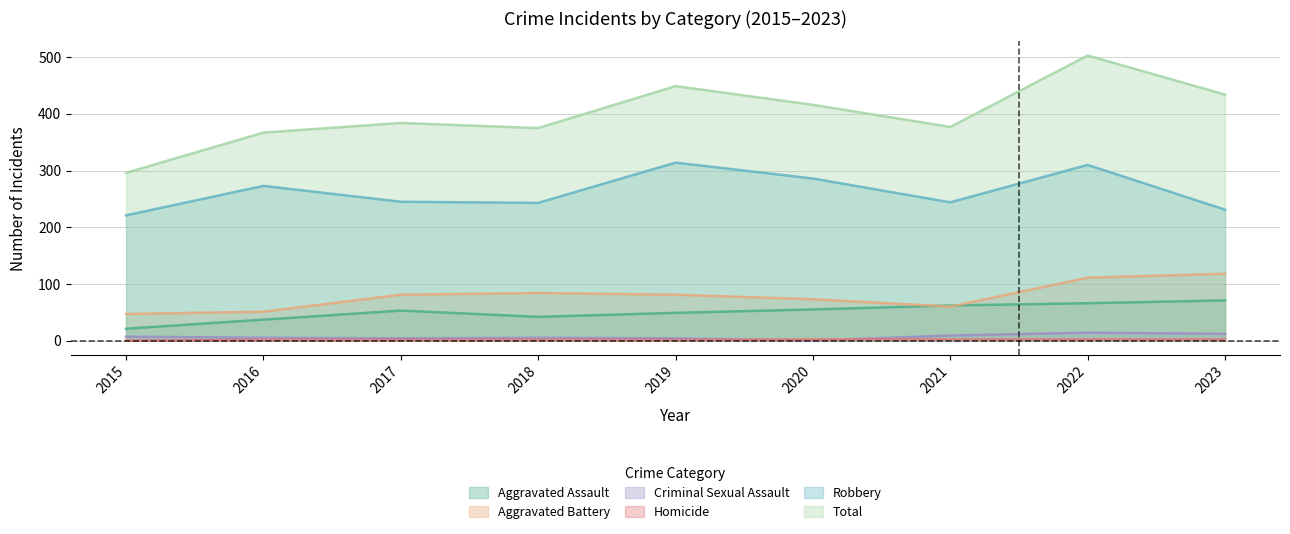

Reading left to right, transcribe all the data shown in this chart.

Aggravated Assault: 2015=21	2016=37	2017=53	2018=42	2019=49	2020=55	2021=62	2022=66	2023=71
Aggravated Battery: 2015=47	2016=51	2017=81	2018=84	2019=81	2020=73	2021=60	2022=111	2023=118
Criminal Sexual Assault: 2015=7	2016=5	2017=4	2018=5	2019=4	2020=0	2021=9	2022=14	2023=12
Homicide: 2015=0	2016=1	2017=1	2018=1	2019=1	2020=2	2021=2	2022=2	2023=2
Robbery: 2015=221	2016=273	2017=245	2018=243	2019=314	2020=286	2021=244	2022=310	2023=231
Total: 2015=296	2016=367	2017=384	2018=375	2019=449	2020=416	2021=377	2022=503	2023=434